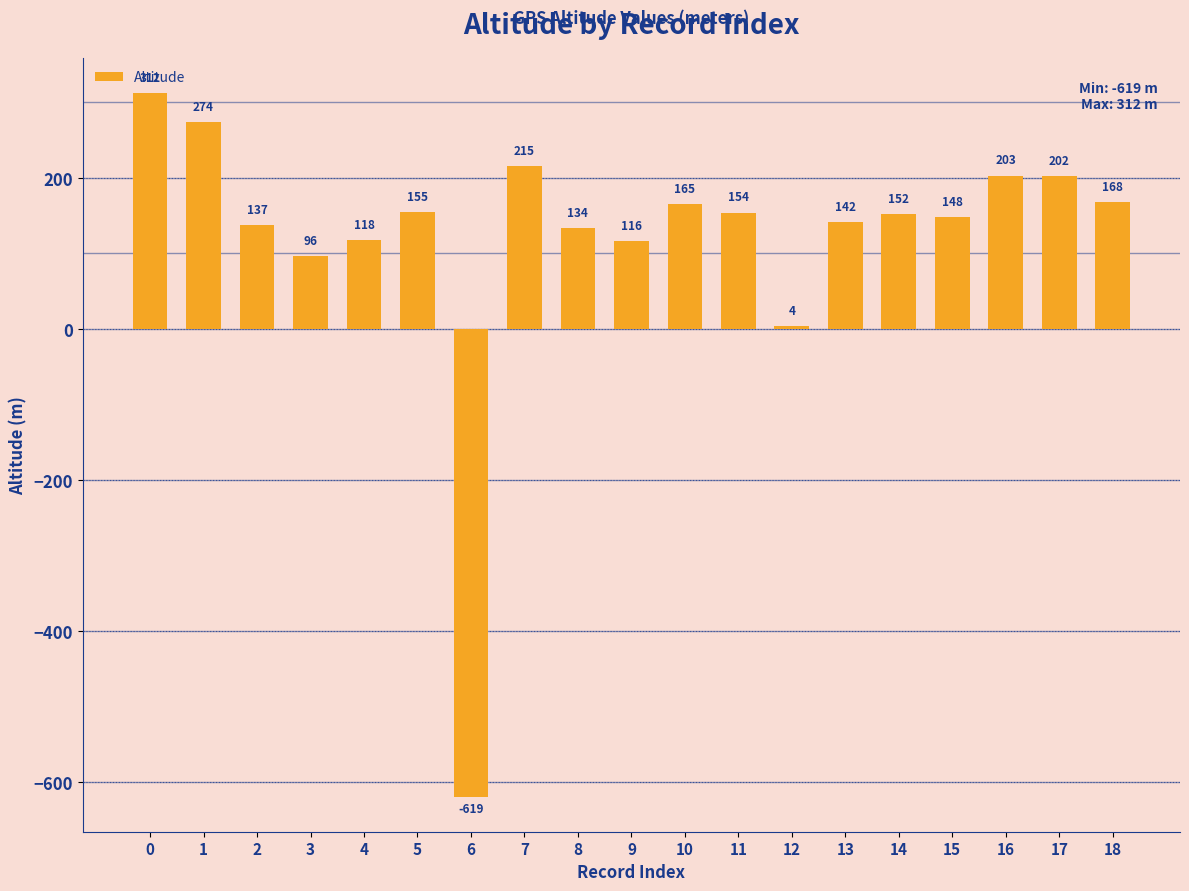

Rank the categories by value from highest to lowest.

0, 1, 7, 16, 17, 18, 10, 5, 11, 14, 15, 13, 2, 8, 4, 9, 3, 12, 6